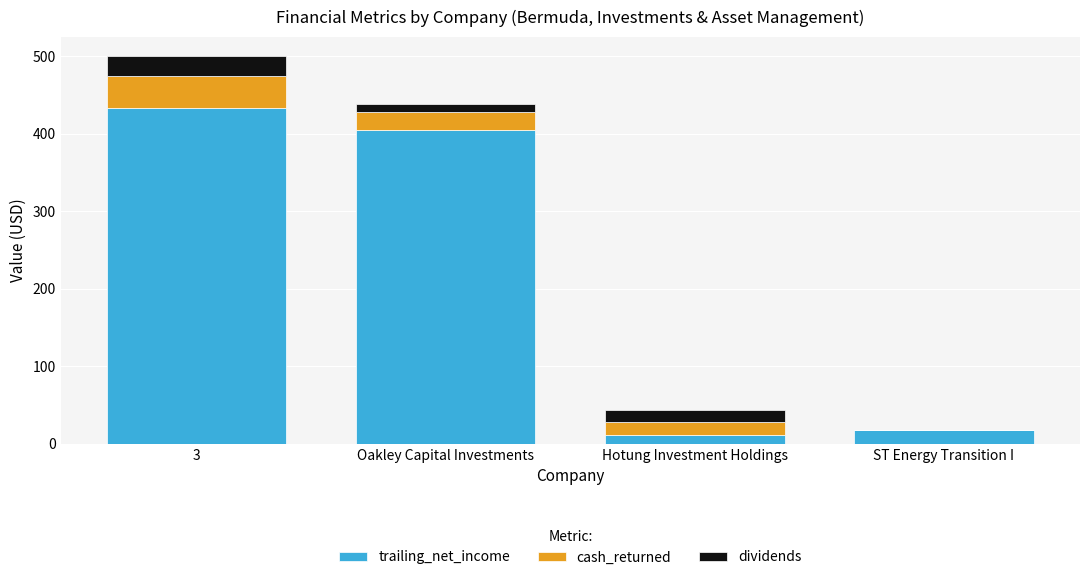

What value does the trailing_net_income series have at Oakley Capital Investments?

405.4